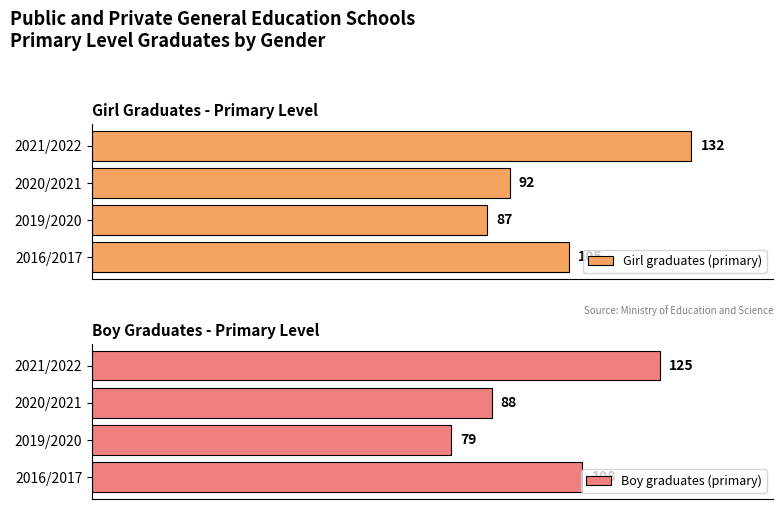

What is the difference between the maximum and minimum values in the Girl graduates (primary) series?

45